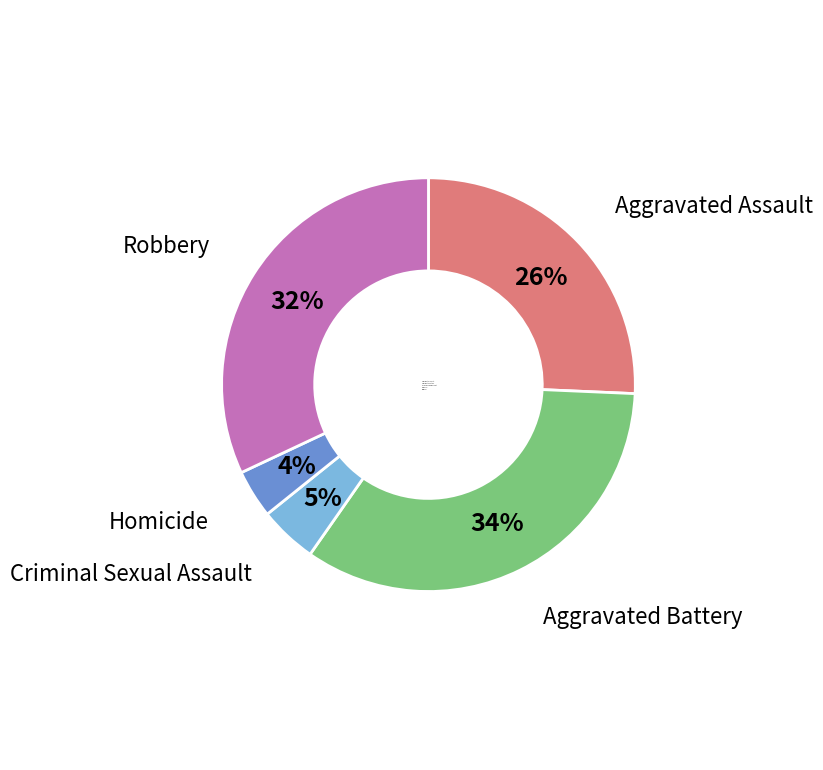

Between Homicide and Criminal Sexual Assault, which is larger?

Criminal Sexual Assault